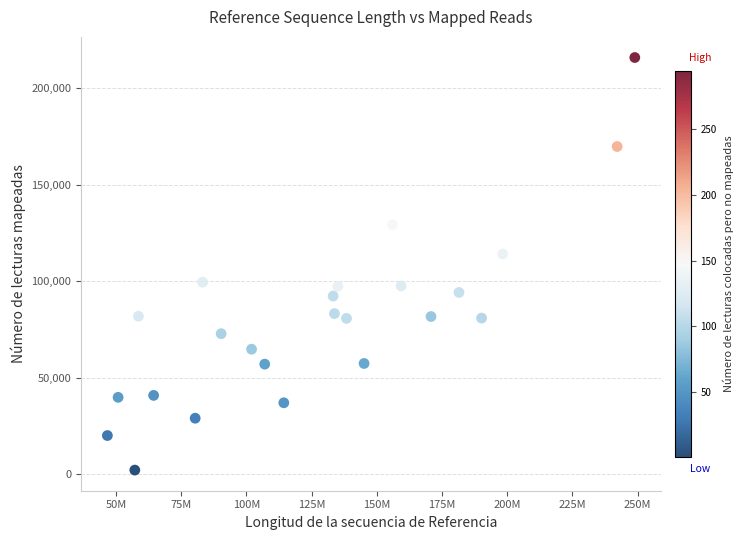

What is the range of X values (max minus min)?

202246439